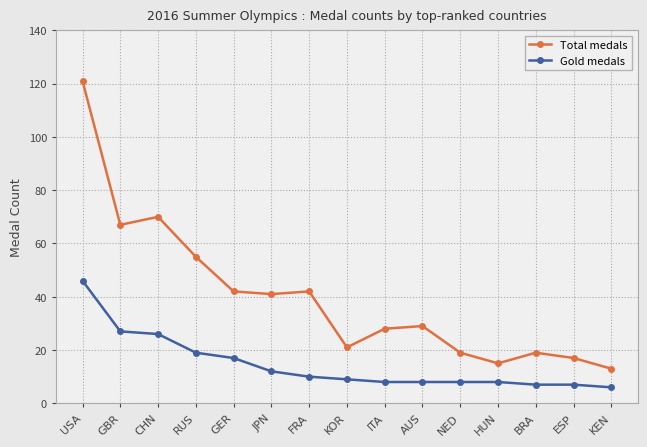

List the series in order of their peak value, lowest first.

Gold medals, Total medals